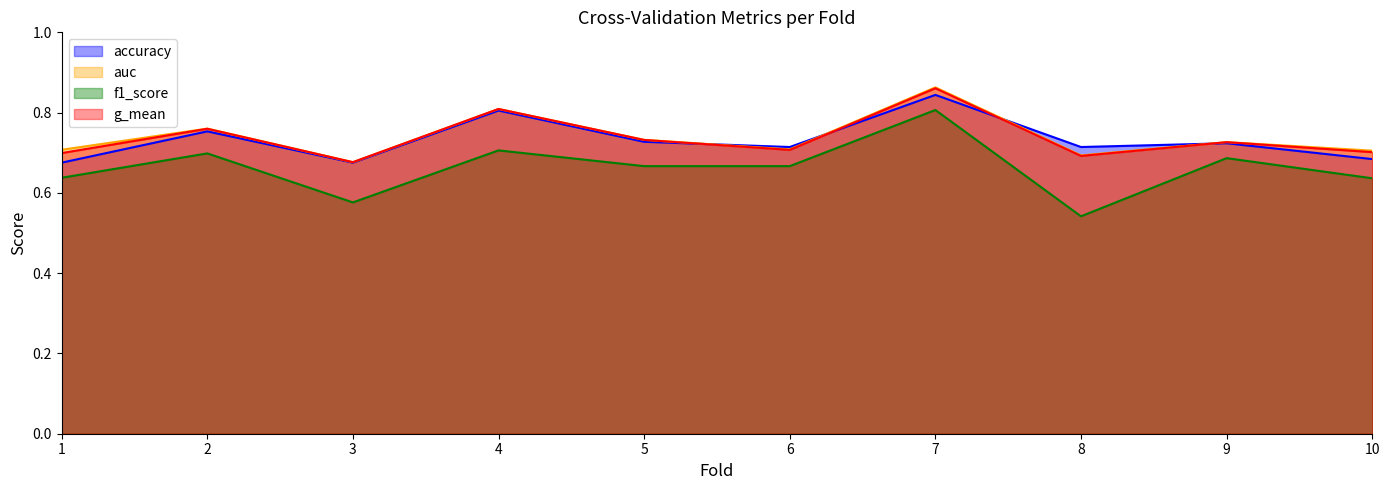

Read the f1_score value at 6.

0.7